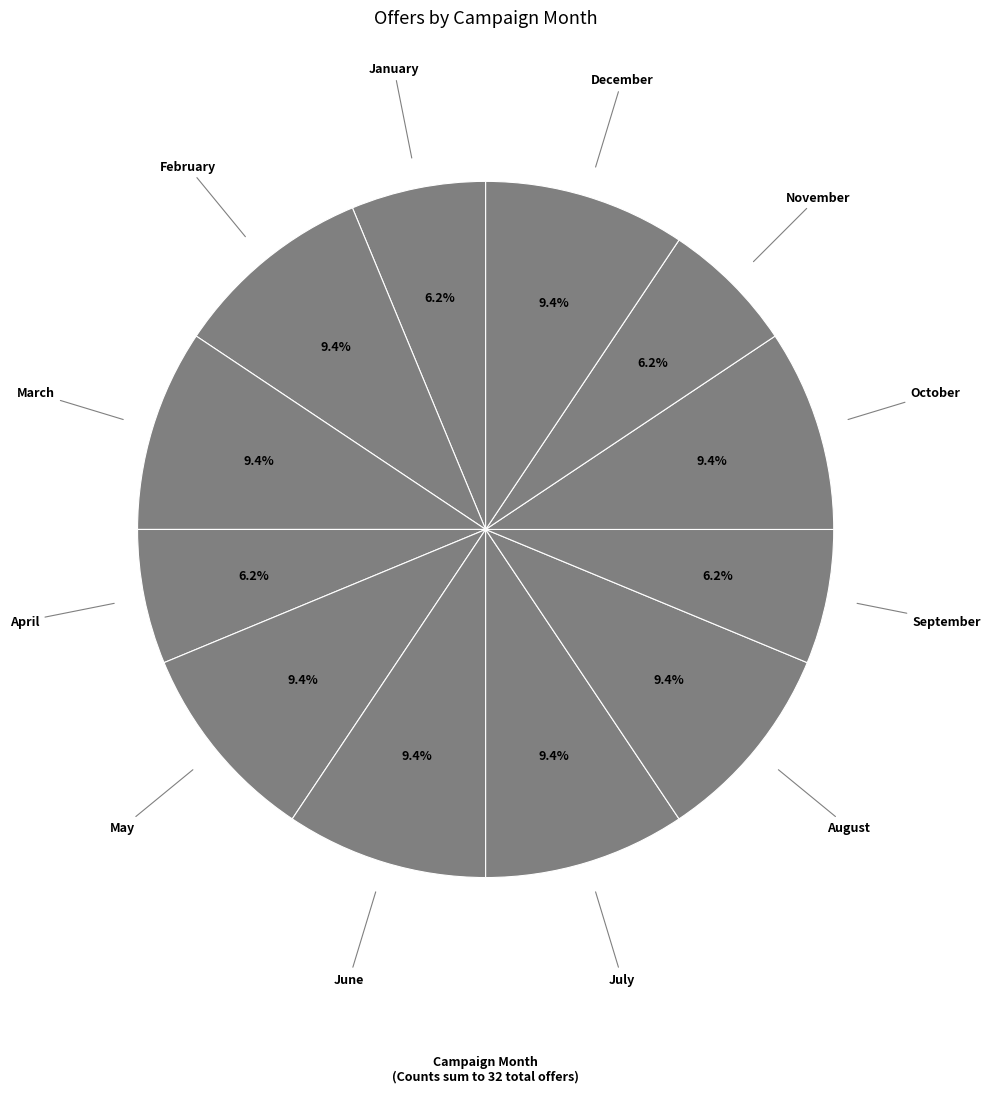

Does any single category account for the majority?

No